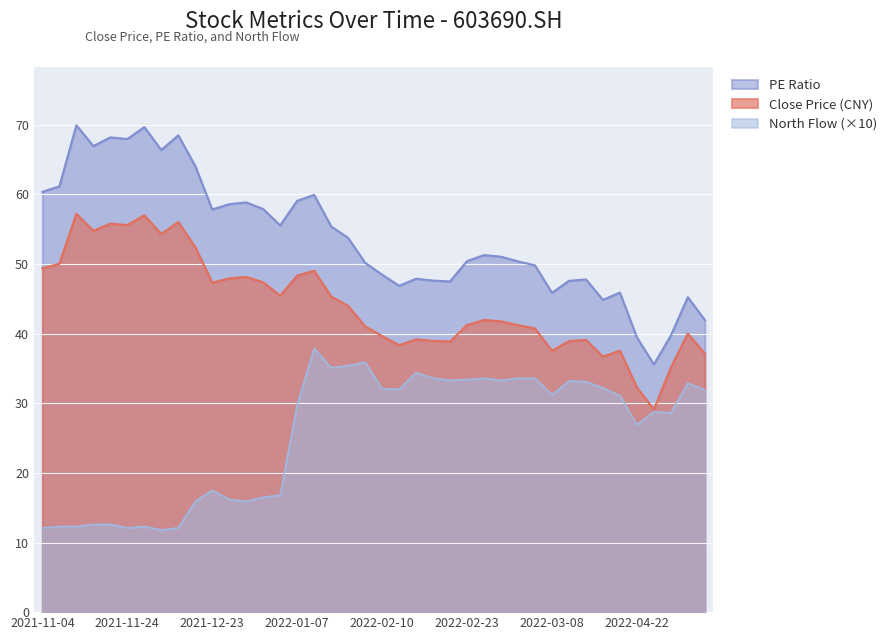

Is it true that Close Price (CNY) equals 11.6 at 2022-02-23?

False